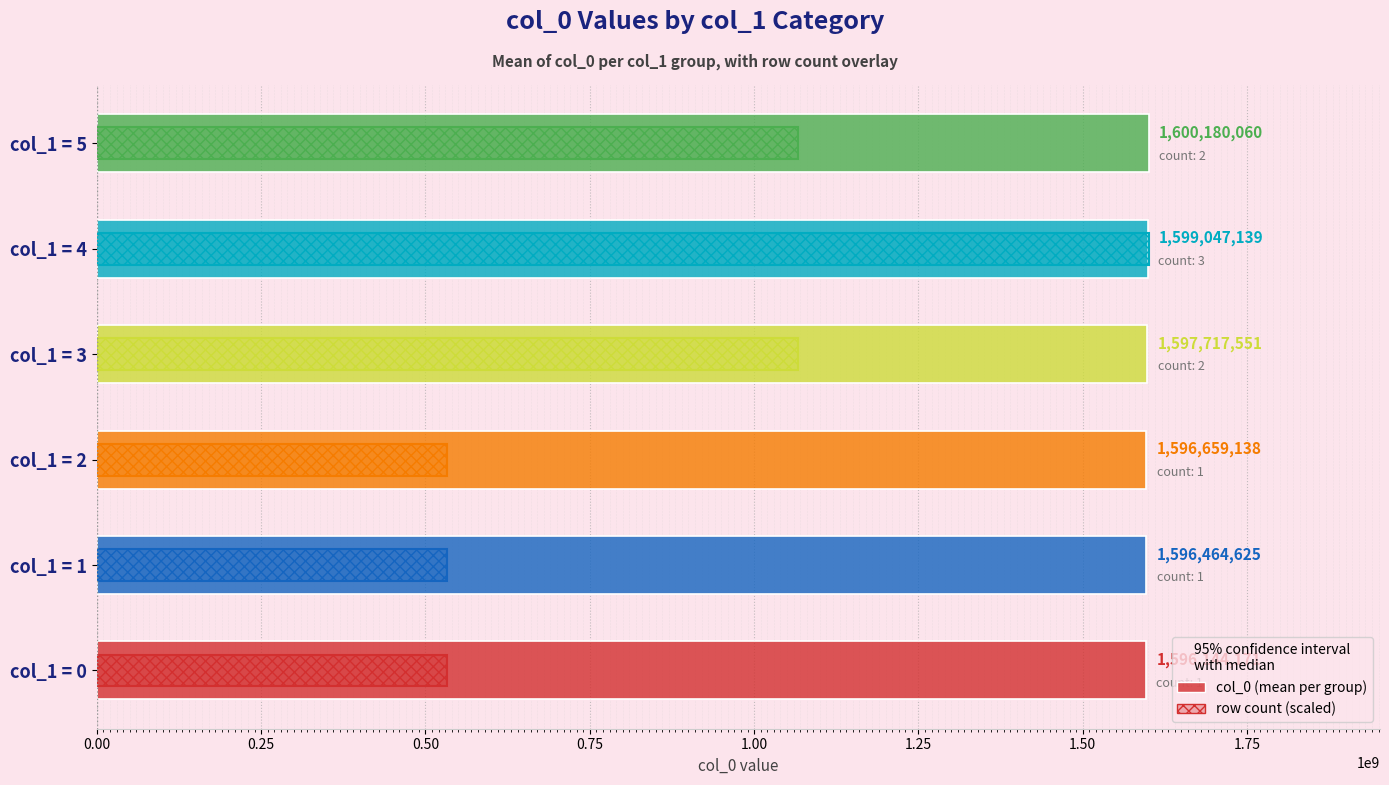

What is the sum of all col_0 (mean) values?

9586212684.0